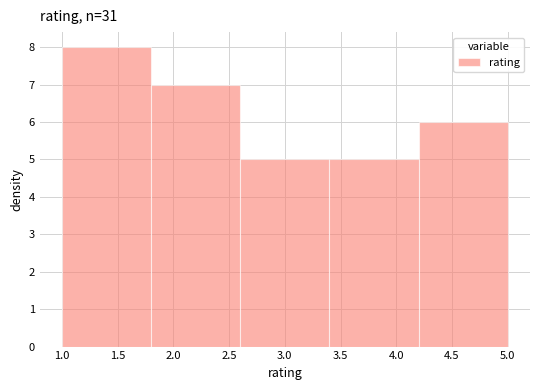

Reading left to right, transcribe this chart: for each bar, give the range it covers on the x-axis and its height. The values are not printed on the chart, so give them approximately, as read against the axis.

1.0 to 1.8: 8
1.8 to 2.6: 7
2.6 to 3.4: 5
3.4 to 4.2: 5
4.2 to 5.0: 6